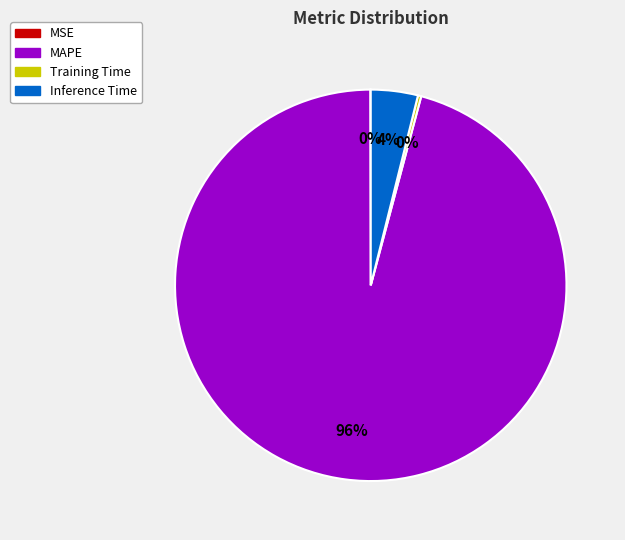

The Inference Time slice represents 4% of the pie. True or false?

True